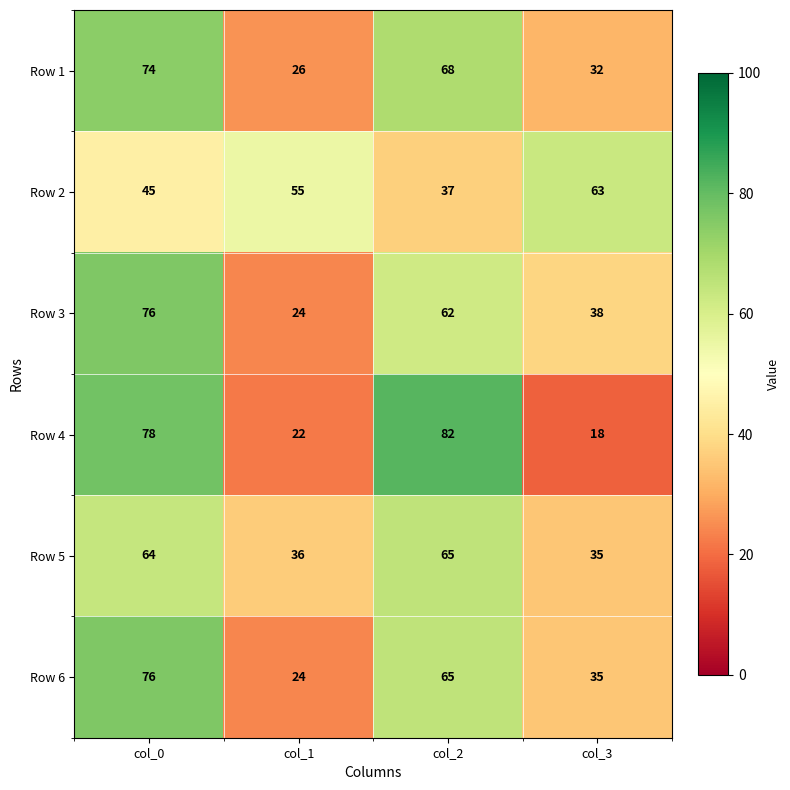

Rank the categories by Row 1 value from highest to lowest.

col_0, col_2, col_3, col_1